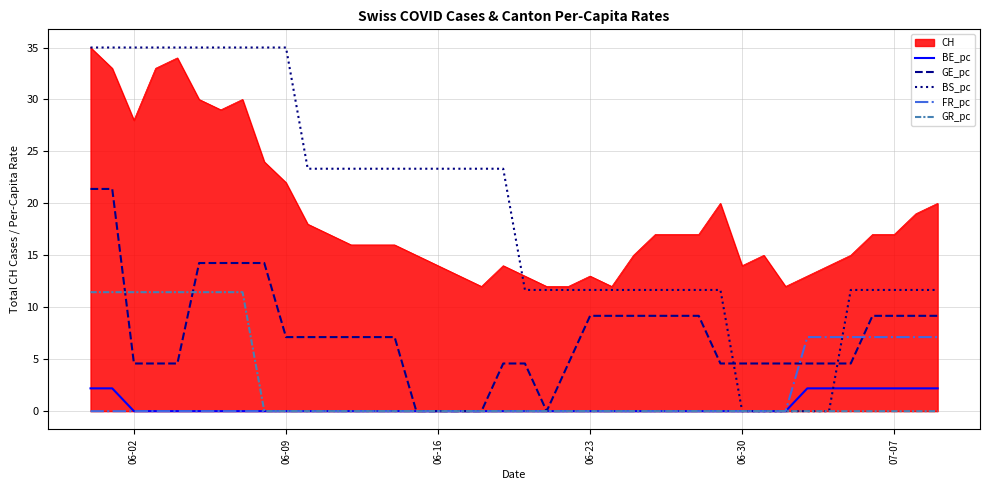

True or false: CH and GR_pc intersect in this chart.

False